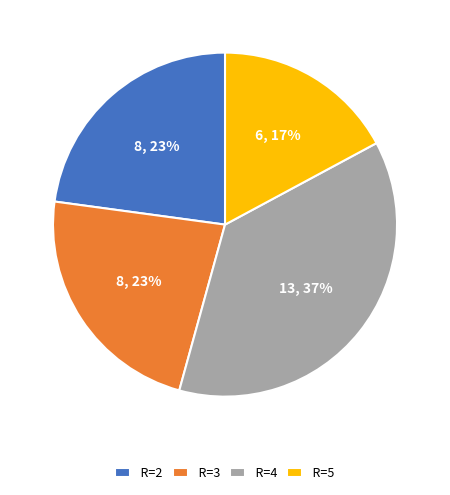

Which has a higher value, R=2 or R=4?

R=4